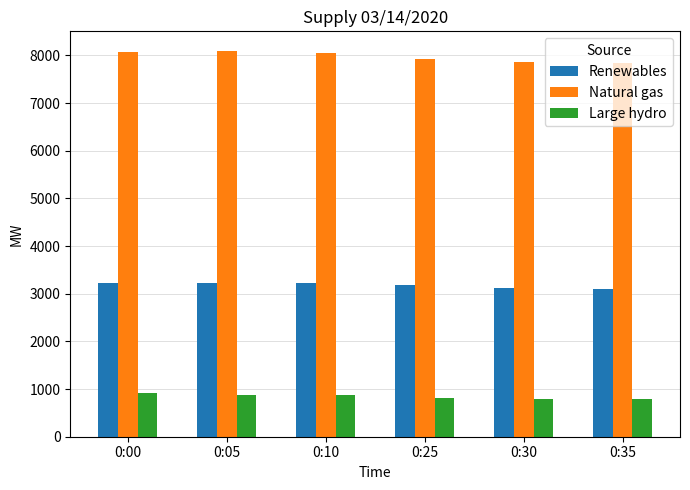

Where does the Large hydro series first go above 869?

0:00